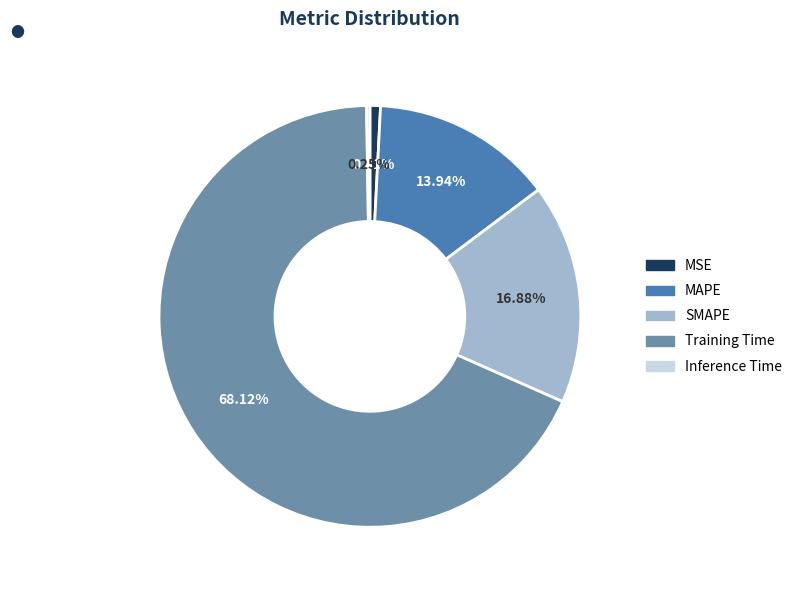

To the nearest percent, what is the combined percentage of MAPE and MSE?

15%